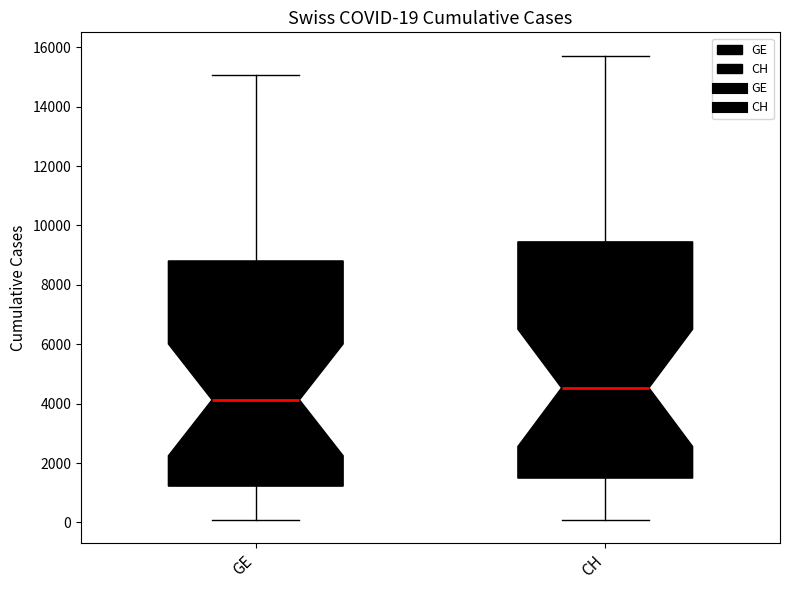

Which box's median line is the highest?

CH